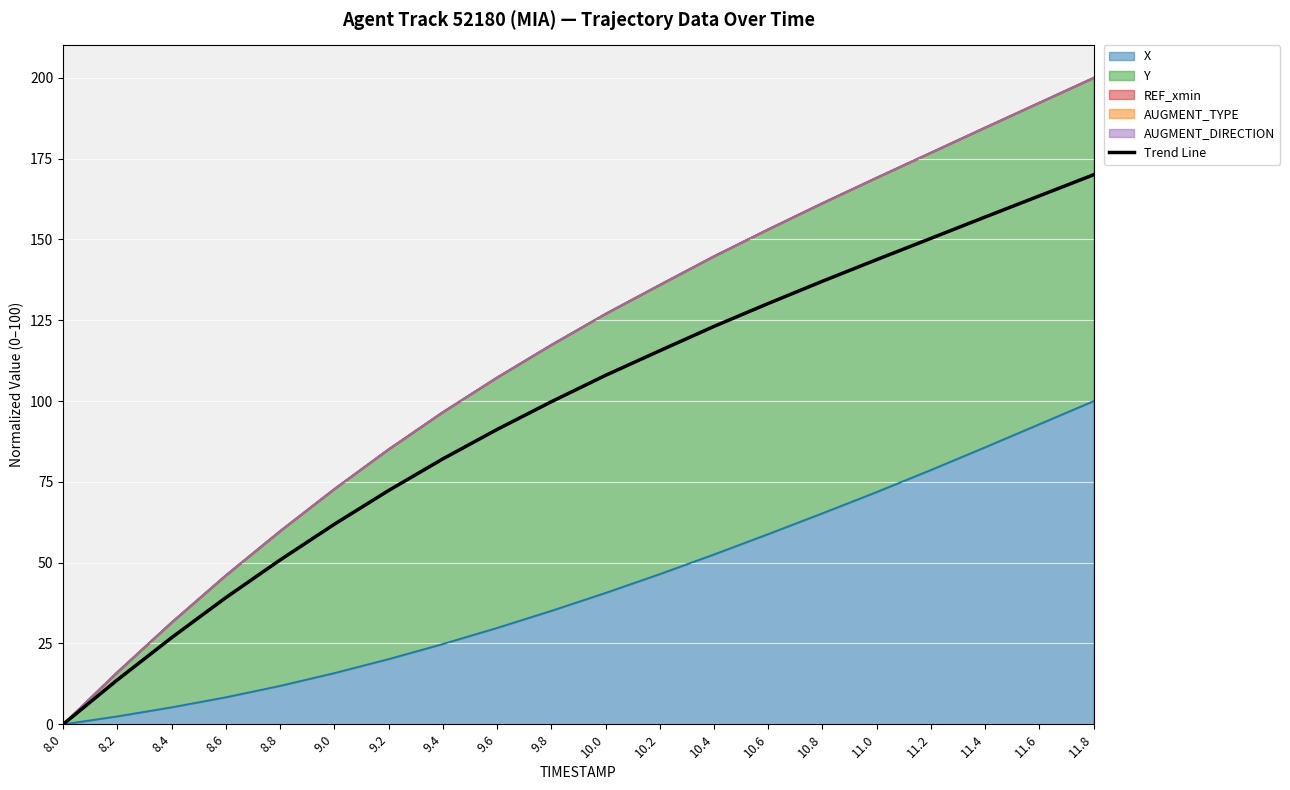

What is the ratio of the value at 9.8 to the value at 9.4?

1.2